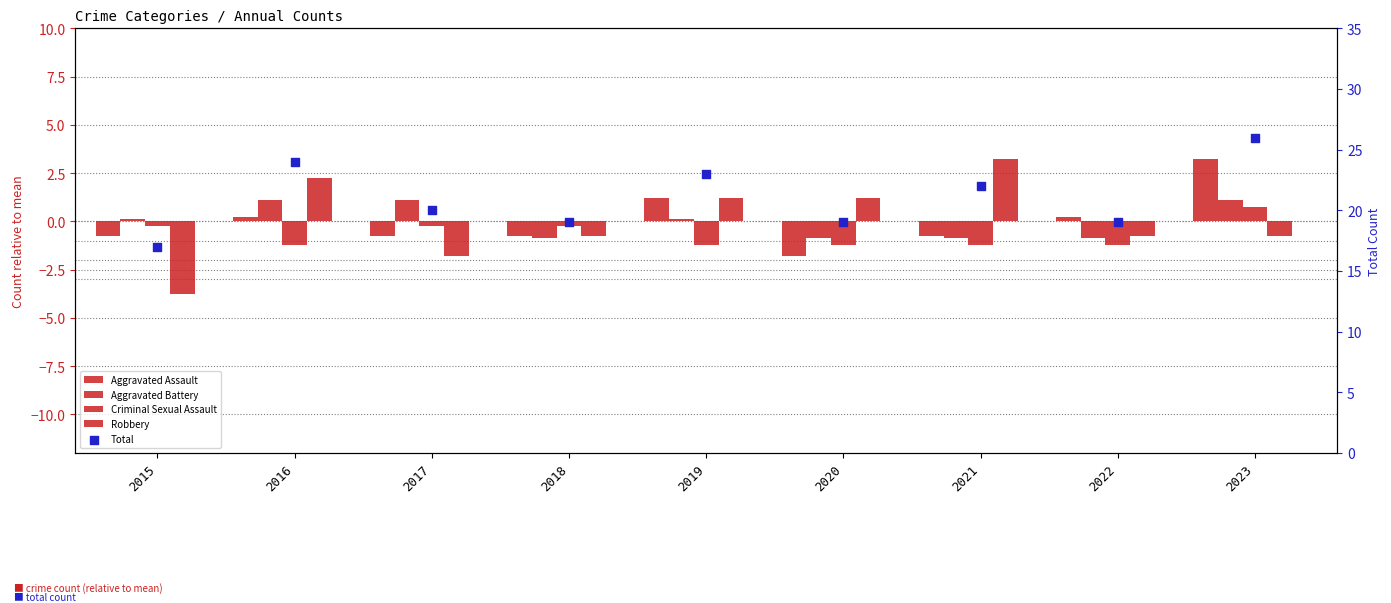

What are all the series names shown in the legend?

Aggravated Assault, Aggravated Battery, Criminal Sexual Assault, Robbery, Total